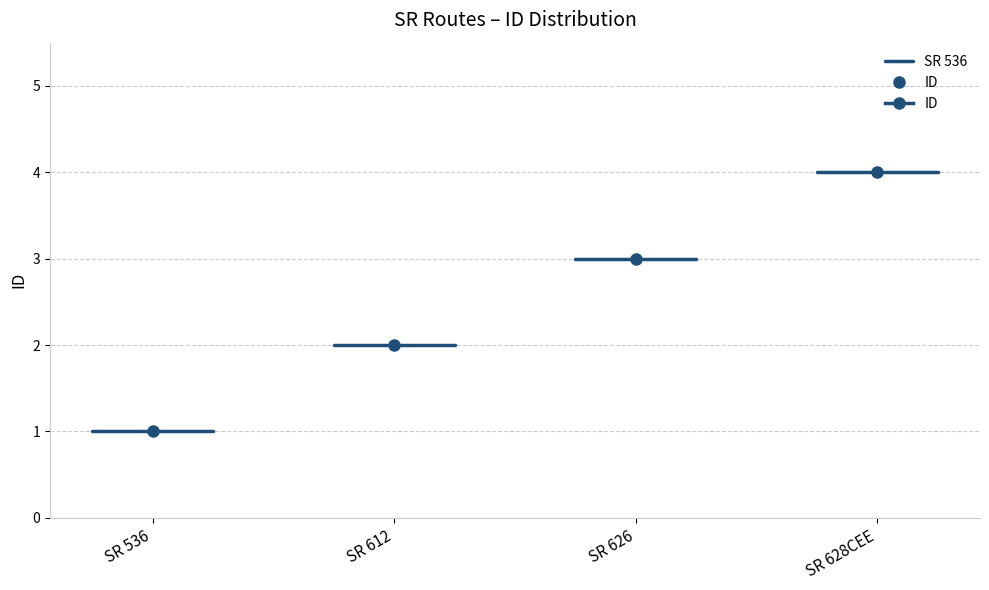

List the labels in order of value, smallest first.

SR 536, SR 612, SR 626, SR 628CEE